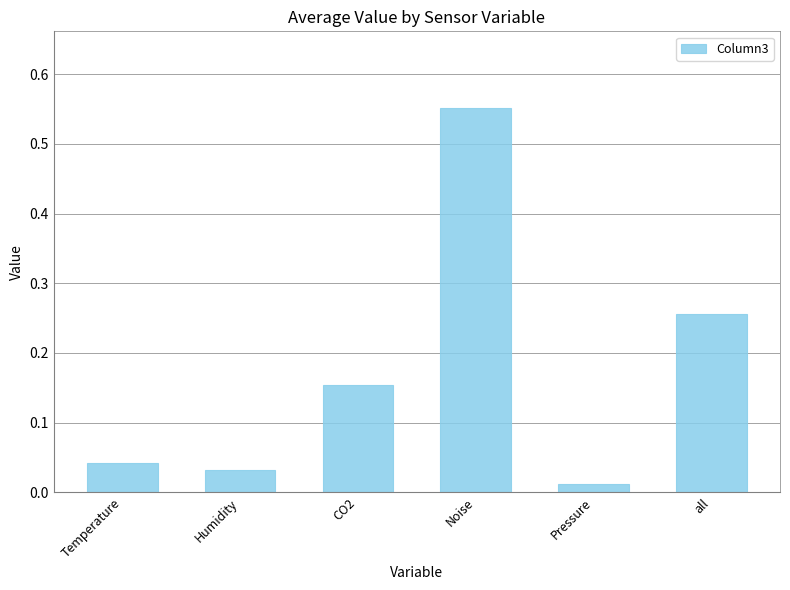

List the labels in order of value, largest first.

Noise, all, CO2, Temperature, Humidity, Pressure